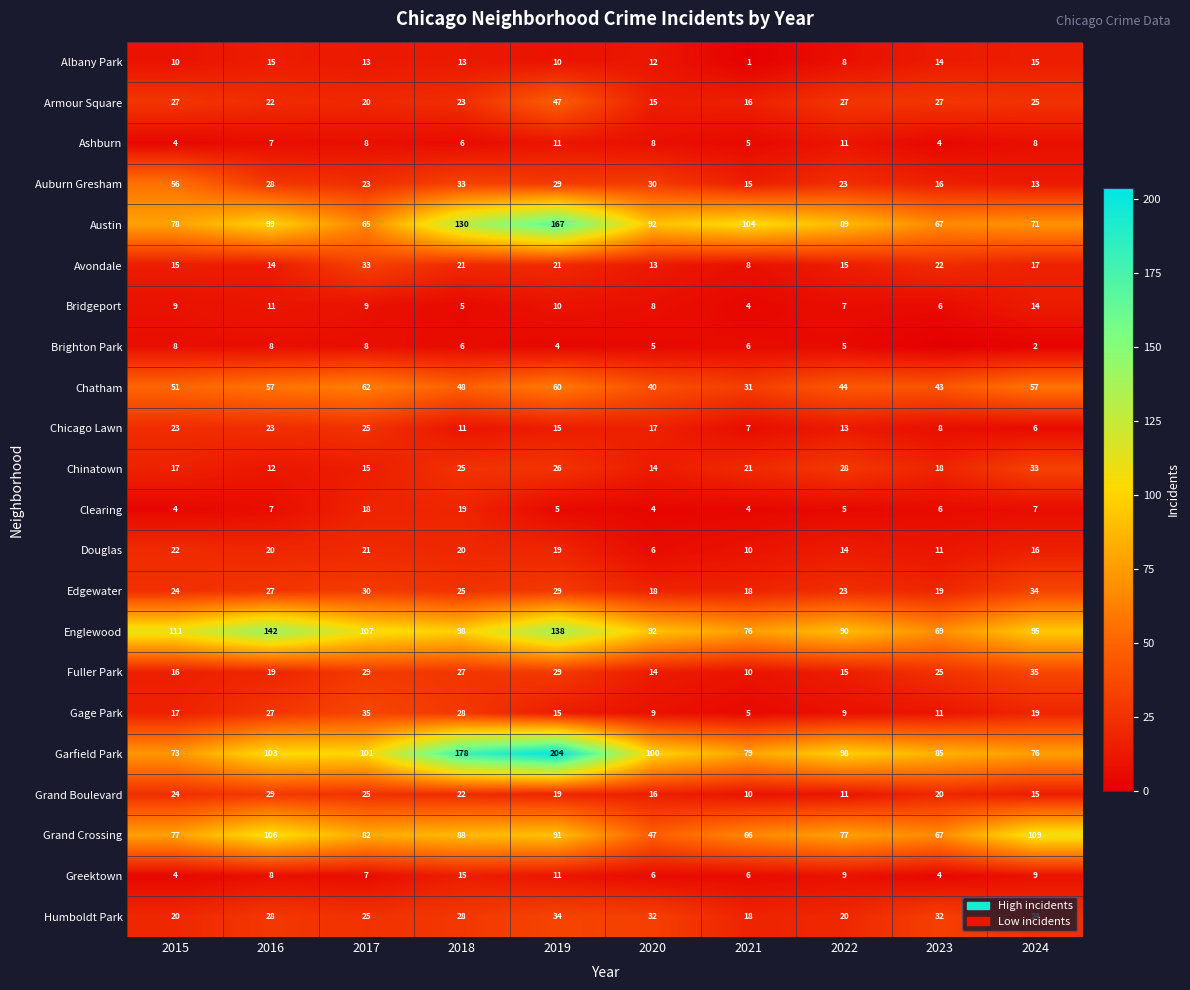

True or false: Garfield Park has a value of 118 at 2015.

False